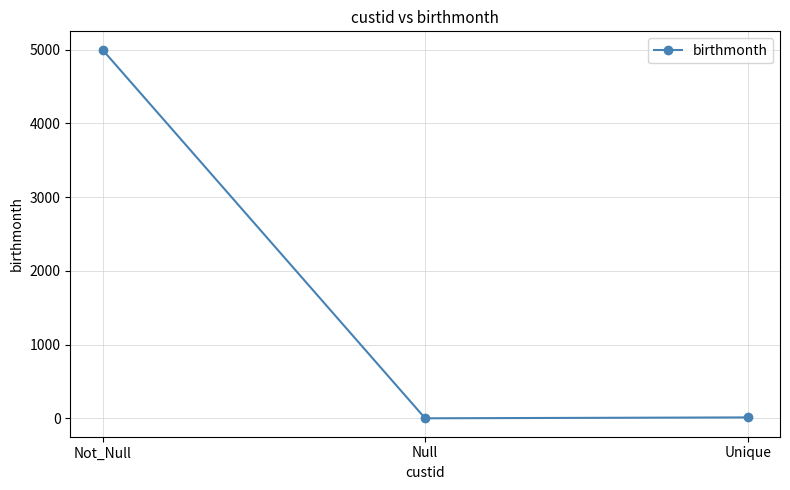

What is the difference between the maximum and minimum values?

5000